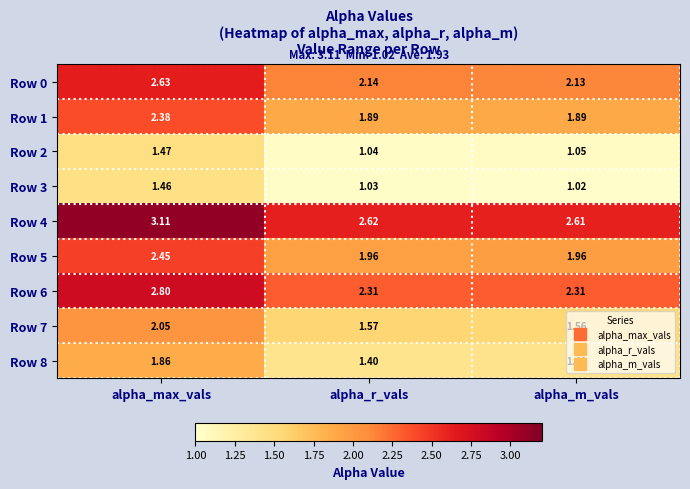

Which series has the largest total across all categories?

Row 4